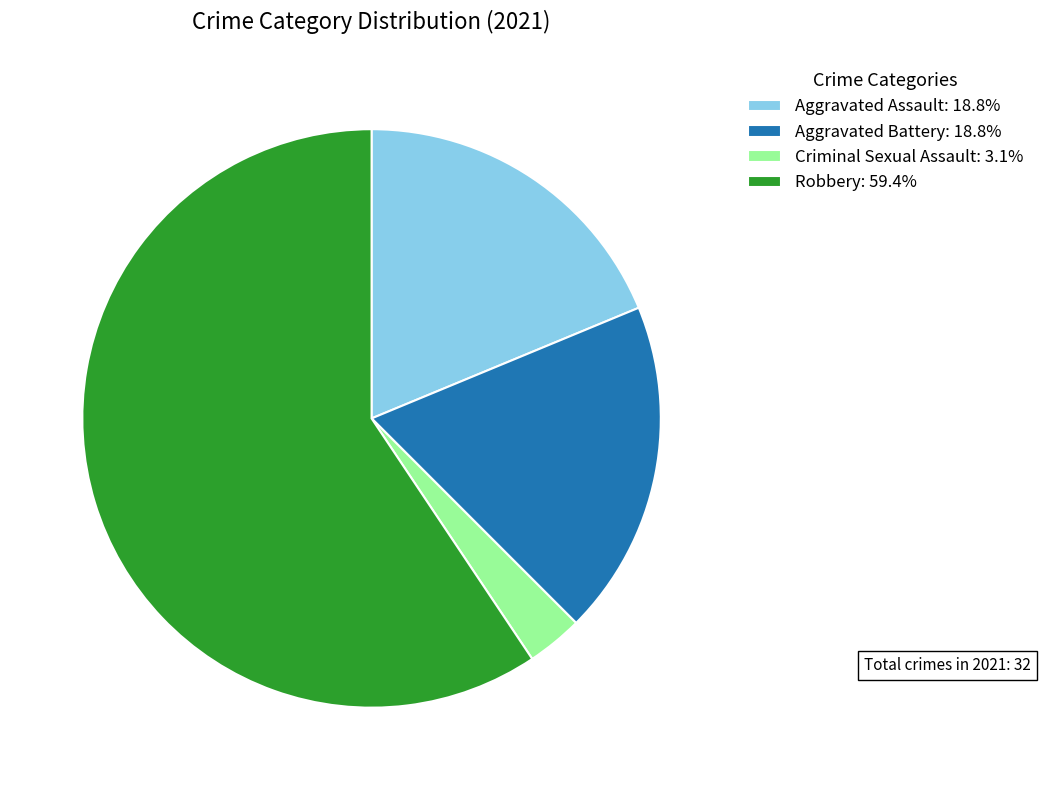

Approximately how many times larger is the value at Robbery: 59.4% compared to Criminal Sexual Assault: 3.1%?

19.0